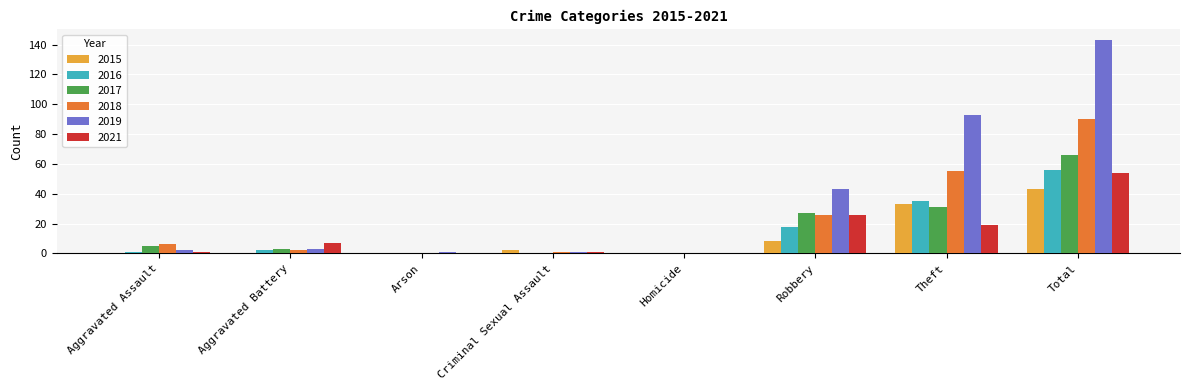

At which label is 2016 closest to 28?

Theft